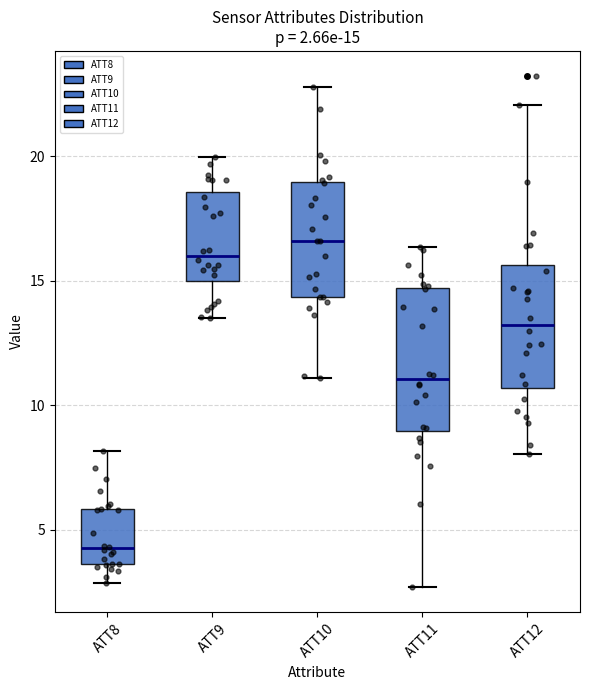

Which box is the tallest, from its lower edge to its upper edge?

ATT11